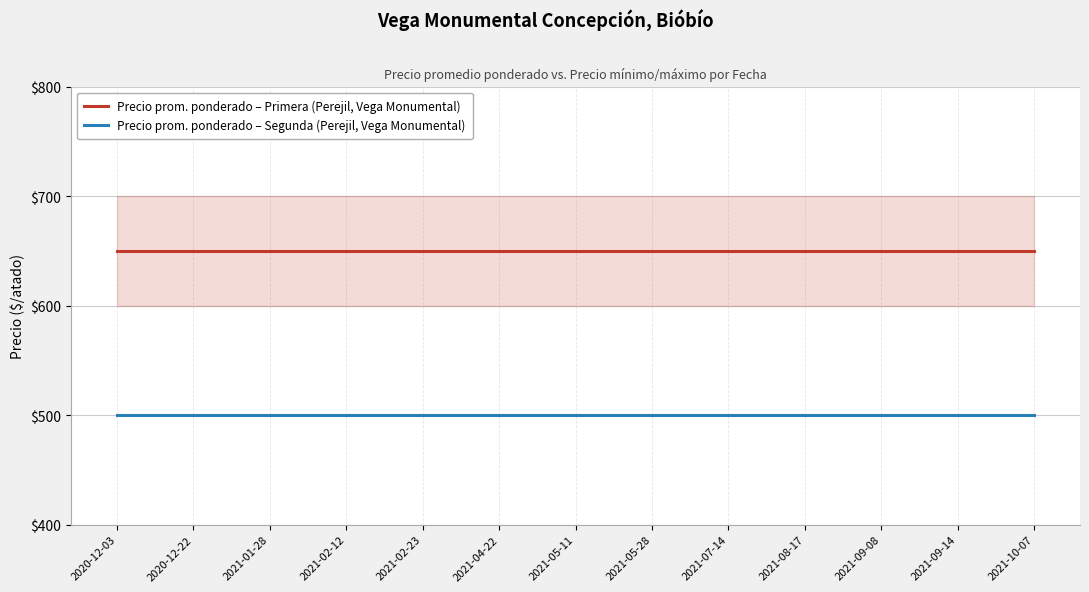

What is the sum of the Precio prom. ponderado – Primera (Perejil, Vega Monumental) values at 2020-12-22 and 2021-09-08?

1300